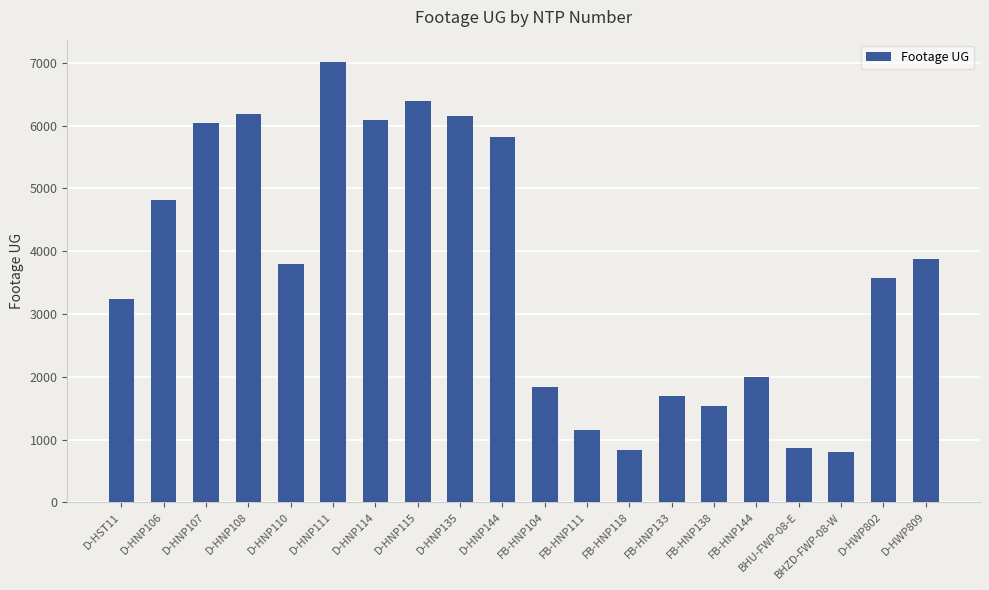

What is the label of the 7th bar from the right?

FB-HNP133